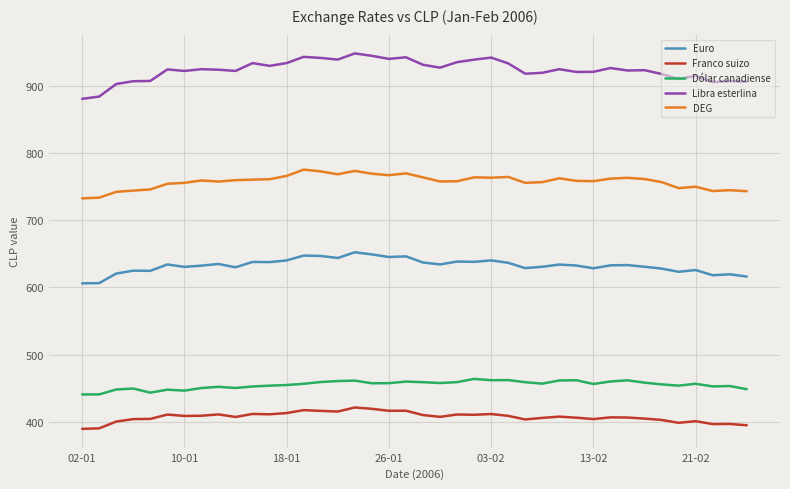

Which series has the largest range (max minus min)?

Libra esterlina